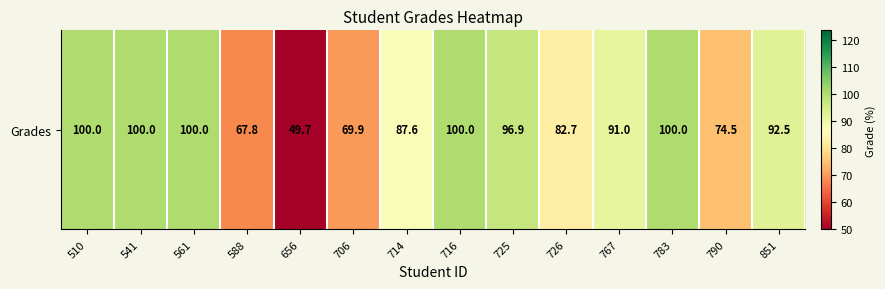

Rank the categories by value from lowest to highest.

656, 588, 706, 790, 726, 714, 767, 851, 725, 510, 541, 561, 716, 783